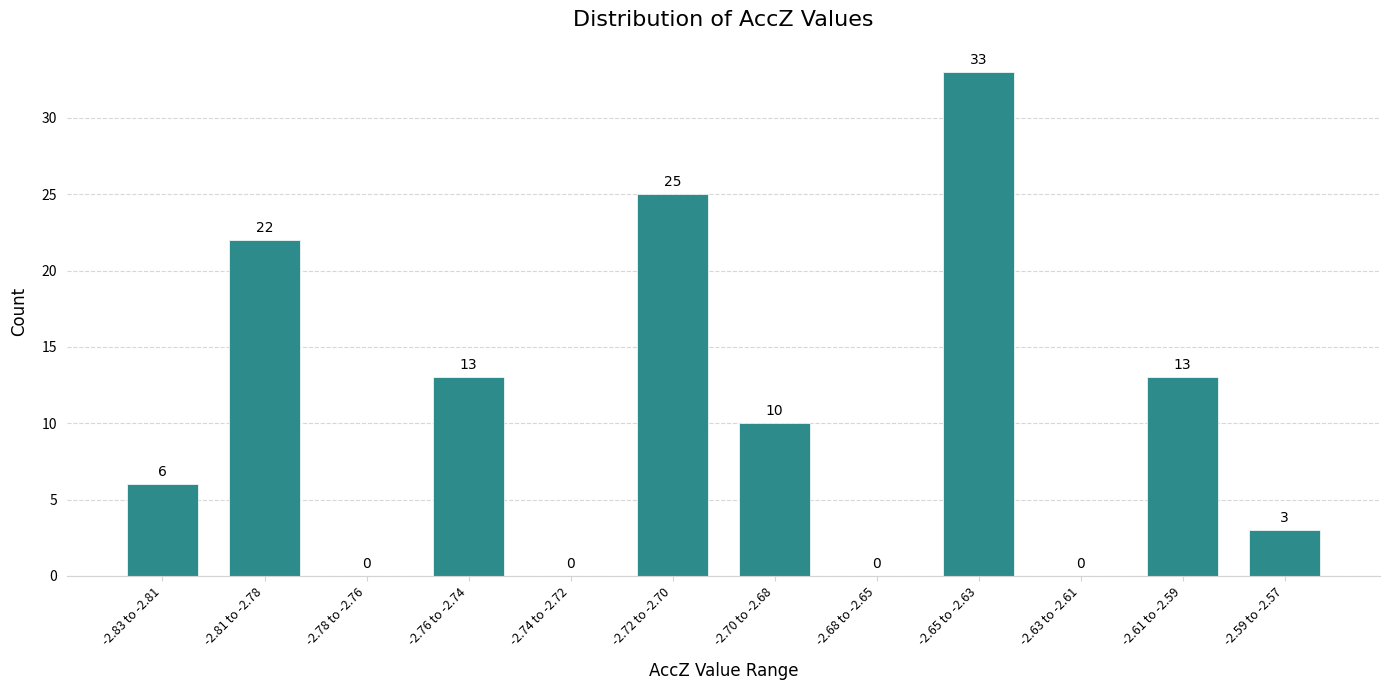

Reading left to right, what are all the values shown in this chart?

-2.83 to -2.81=6	-2.81 to -2.78=22	-2.78 to -2.76=0	-2.76 to -2.74=13	-2.74 to -2.72=0	-2.72 to -2.70=25	-2.70 to -2.68=10	-2.68 to -2.65=0	-2.65 to -2.63=33	-2.63 to -2.61=0	-2.61 to -2.59=13	-2.59 to -2.57=3